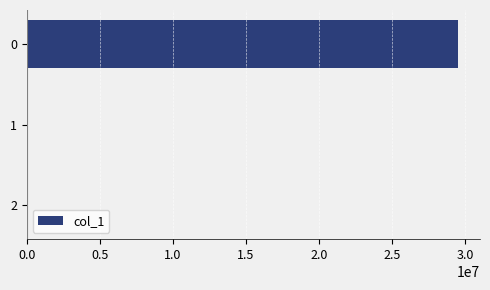

What is the sum of all values?

29521255.8